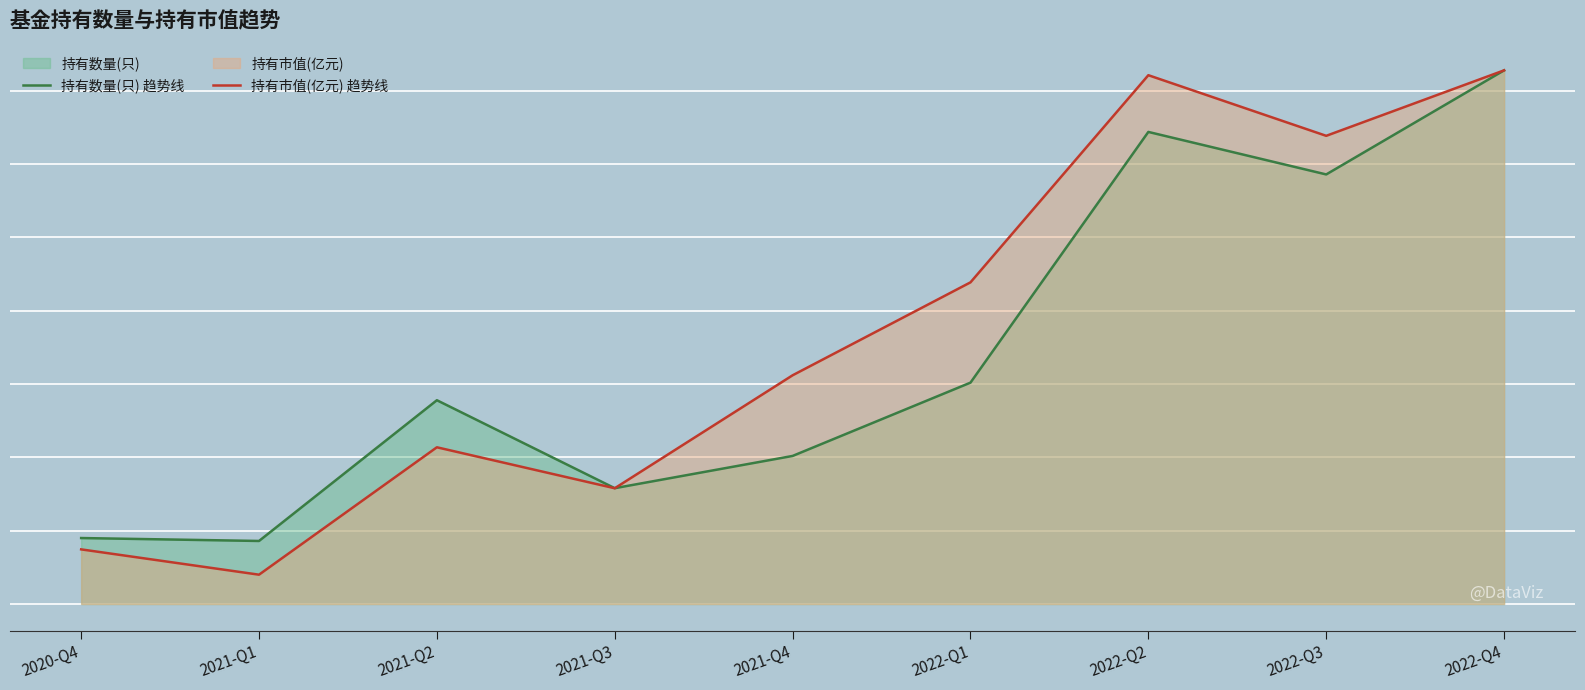

Which has a higher value, 2022-Q2 or 2022-Q3?

2022-Q2